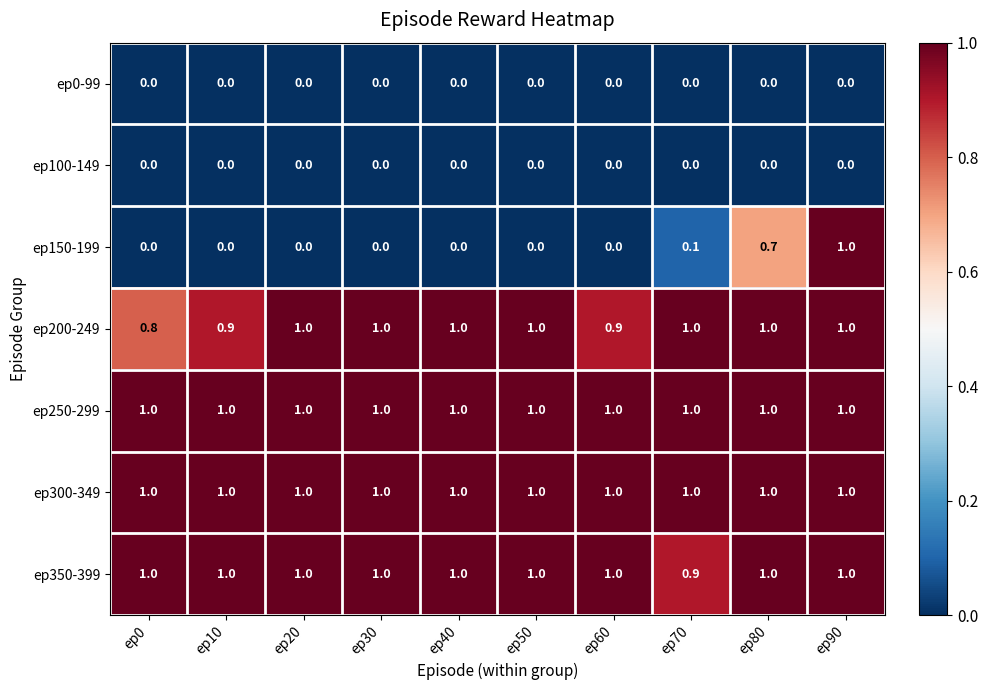

What is the difference between the highest and lowest values at ep60?

1.0